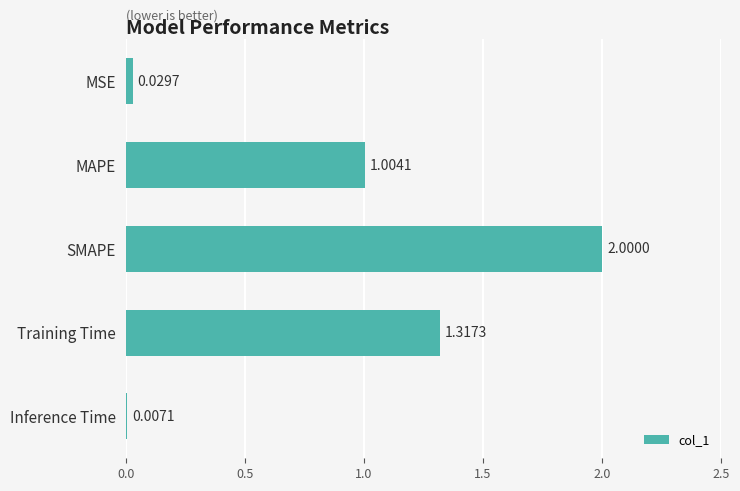

What is the average value?

0.9